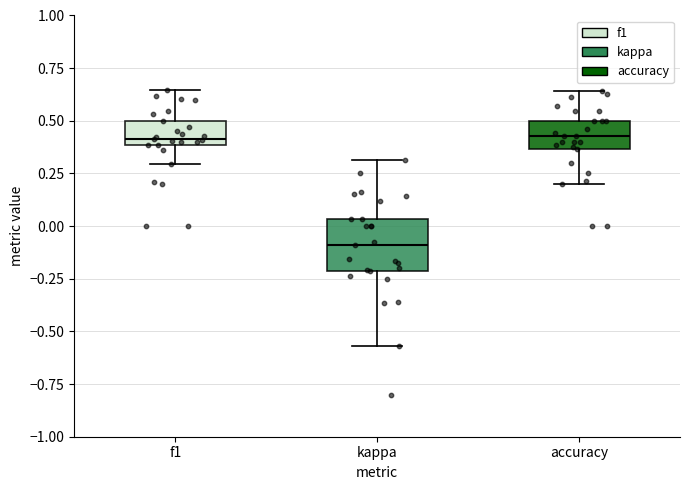

Which box has the lowest median line?

kappa